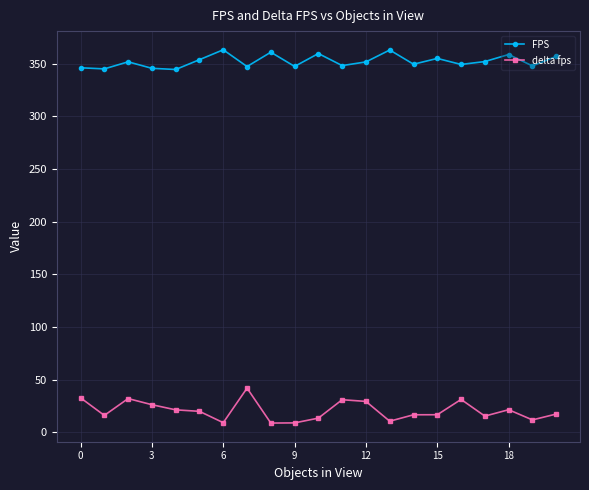

Which series has the widest spread of values?

delta fps